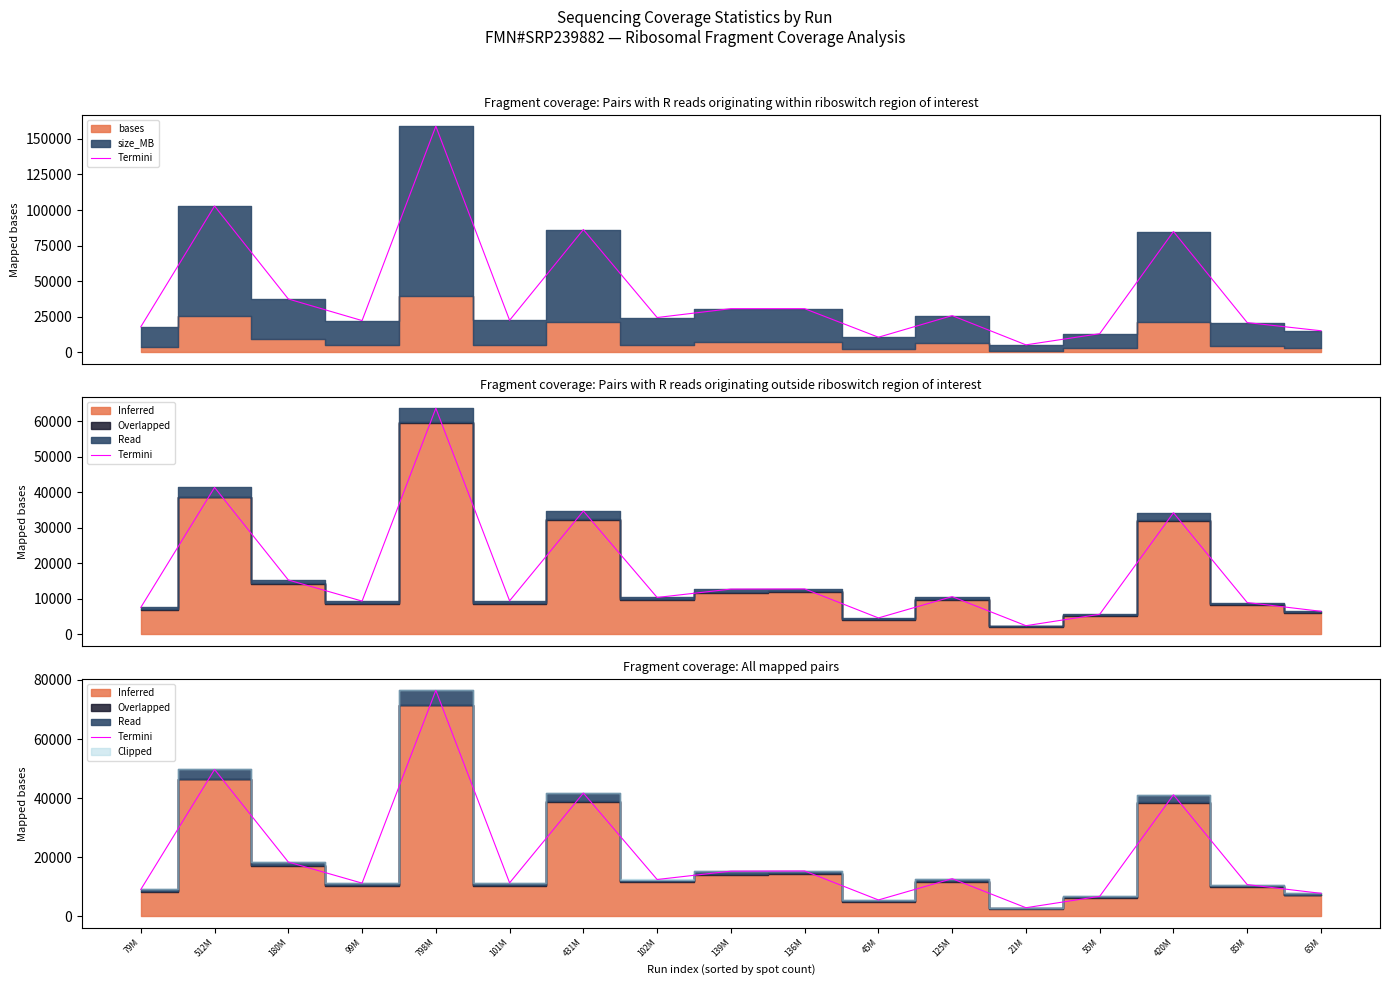

List the labels in order of value, largest first.

798M, 512M, 431M, 420M, 180M, 136M, 139M, 125M, 102M, 101M, 99M, 85M, 79M, 65M, 55M, 45M, 21M